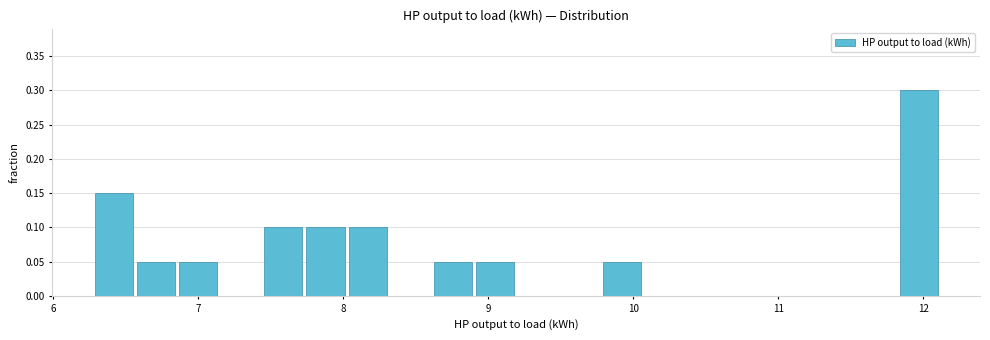

Read against the x-axis, roughly where is the centre of the tallest bar?

12.0